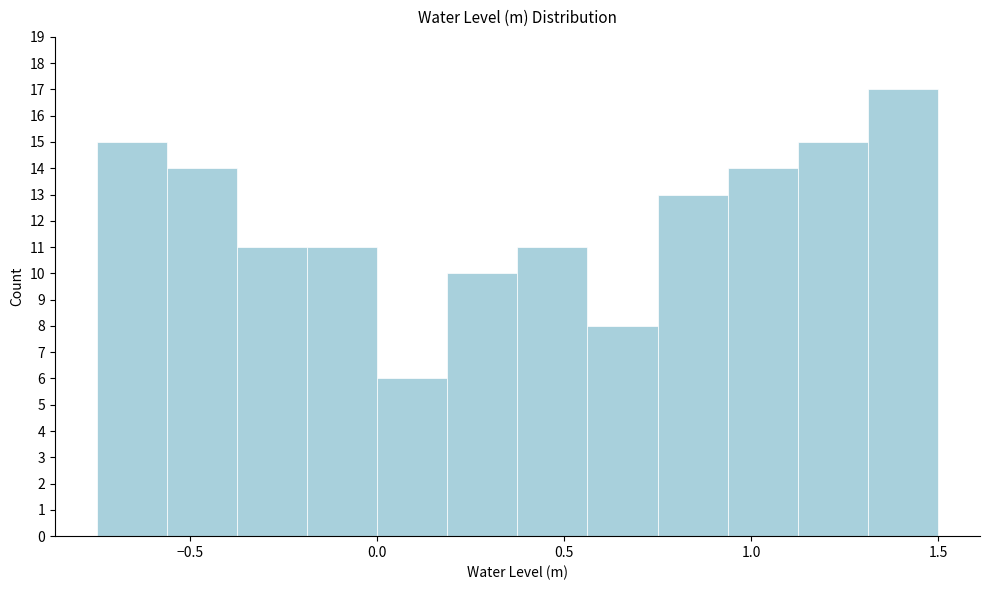

Around what value on the x-axis is the tallest bar? Give the approximate position of its centre, as read against the axis.

1.40